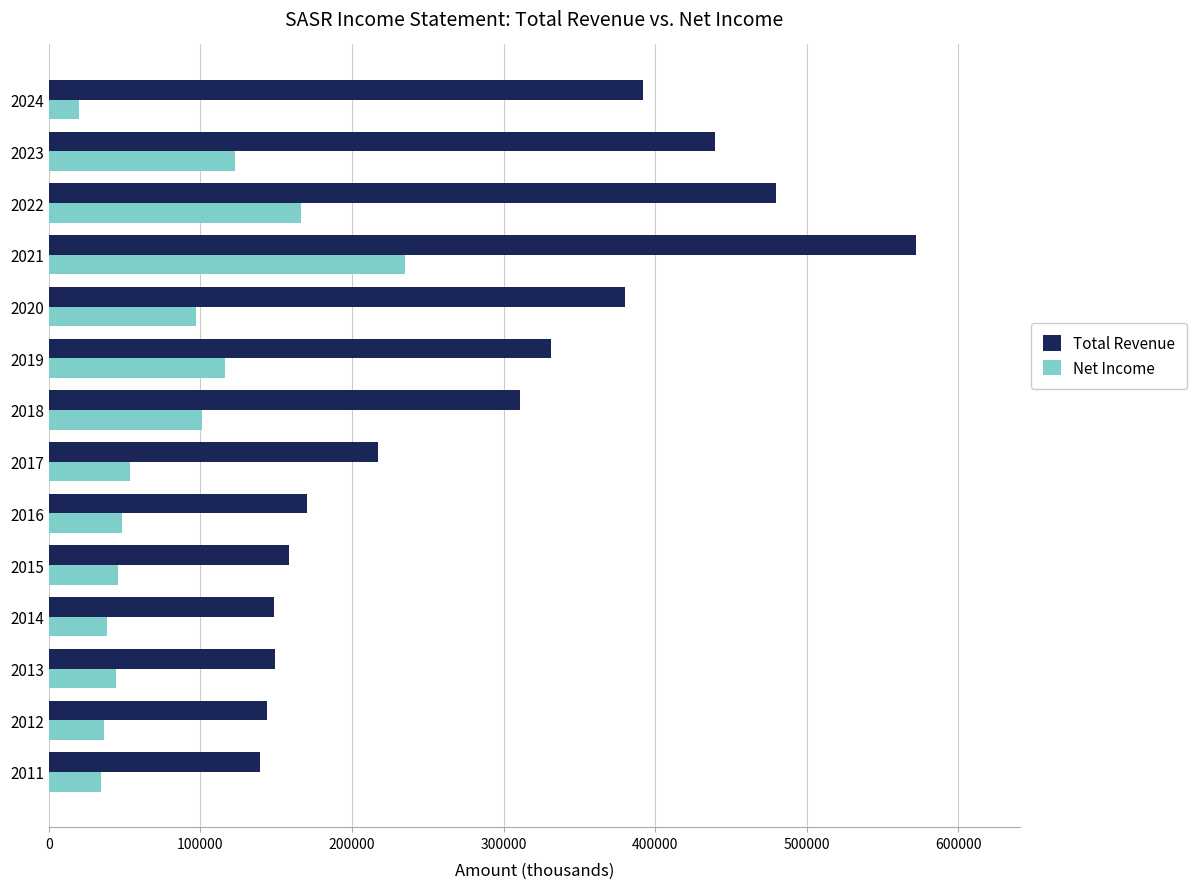

What is the difference between the second highest and second lowest values in the Net Income series?

132200